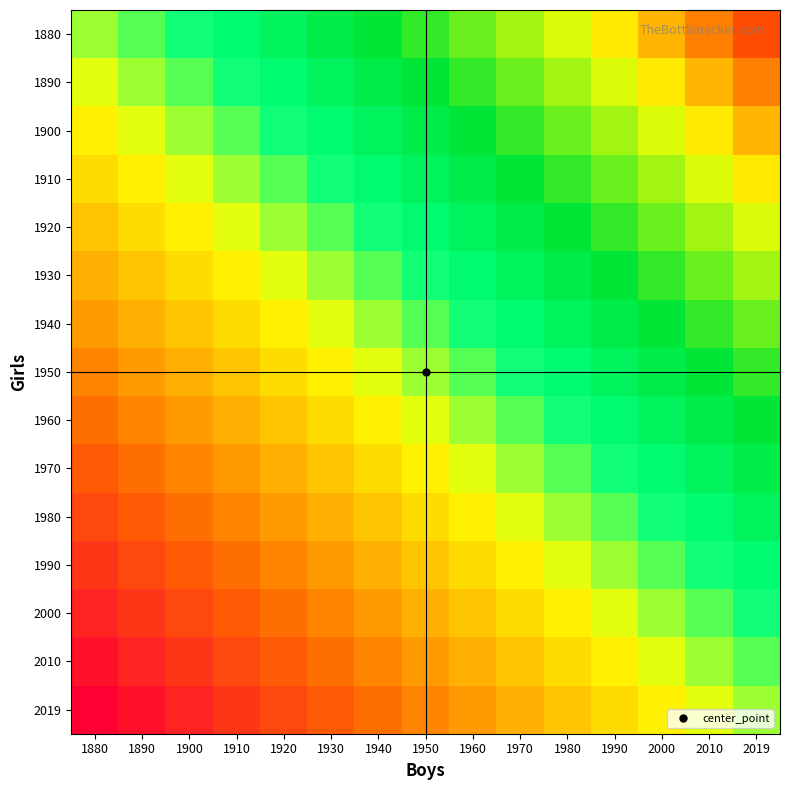

What is the smallest value displayed?

-1.0